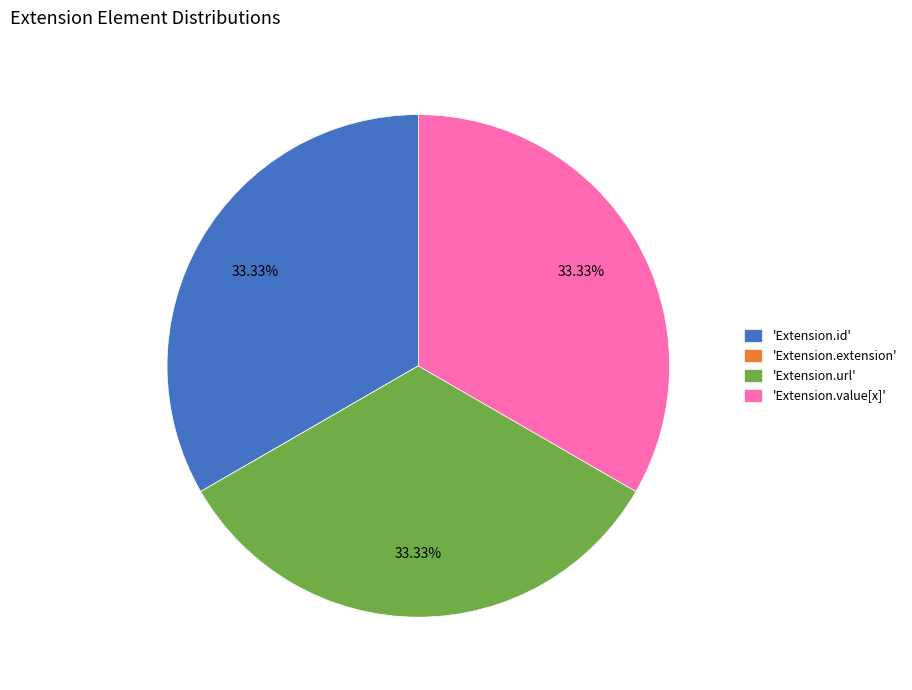

Does 'Extension.value[x]' account for over 50% of the chart?

No